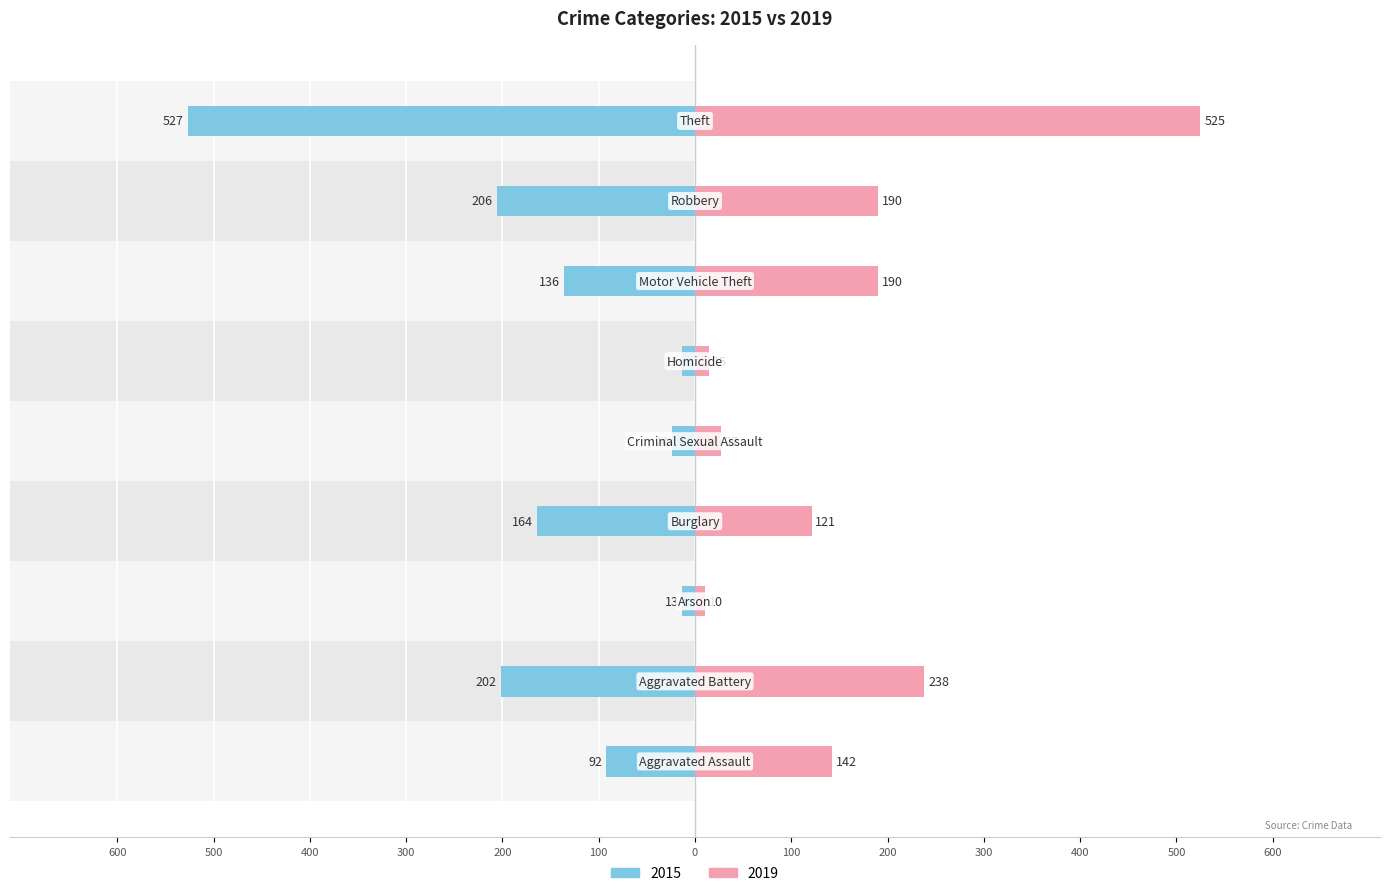

At how many categories does at least one series exceed 392?

1